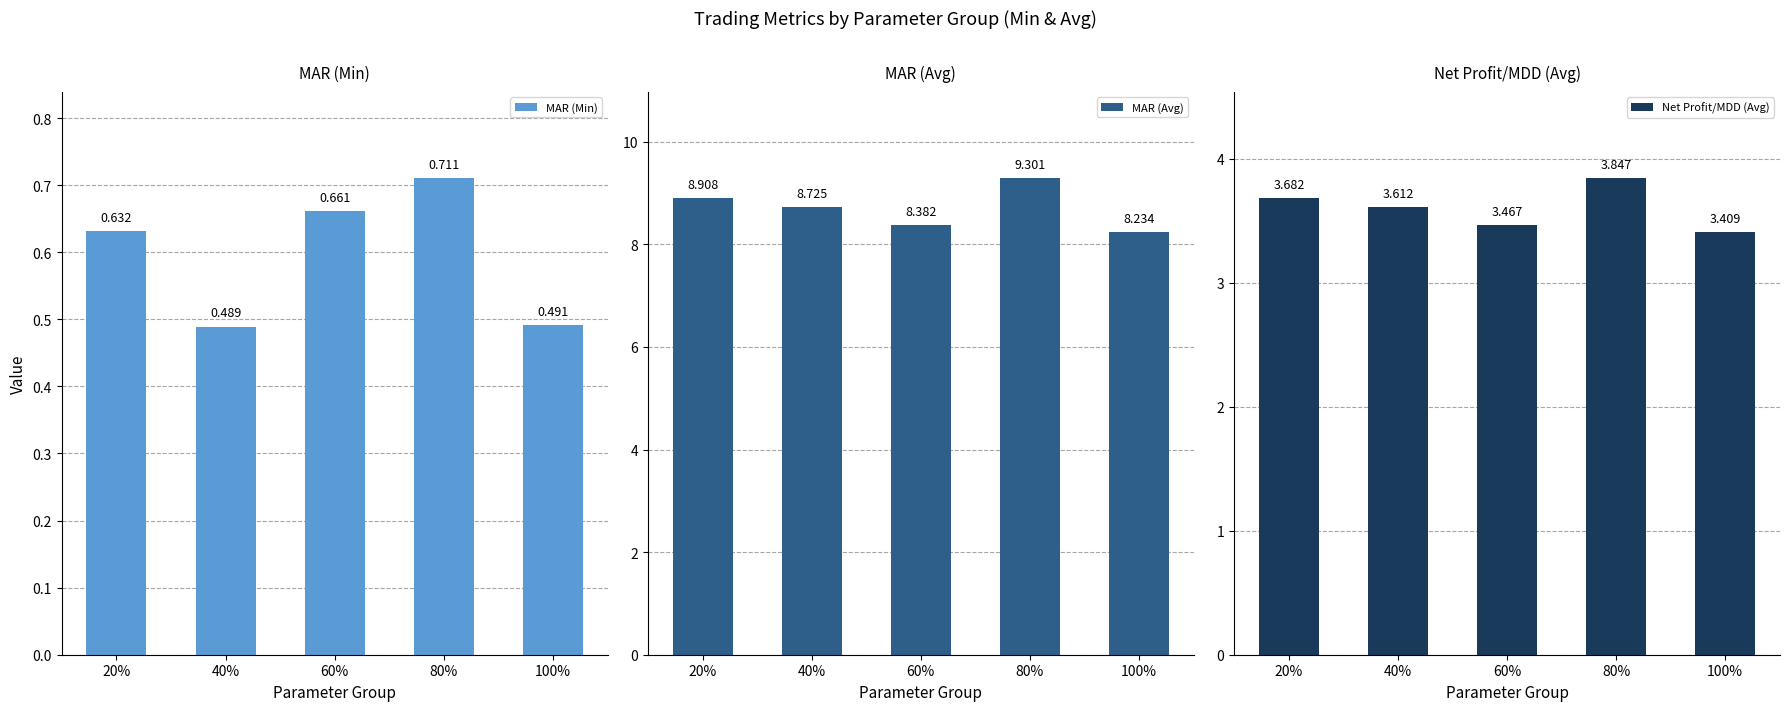

Reading left to right, extract all data points from this chart.

MAR (Min): 0.6	0.5	0.7	0.7	0.5
MAR (Avg): 8.9	8.7	8.4	9.3	8.2
Net Profit/MDD (Avg): 3.7	3.6	3.5	3.8	3.4